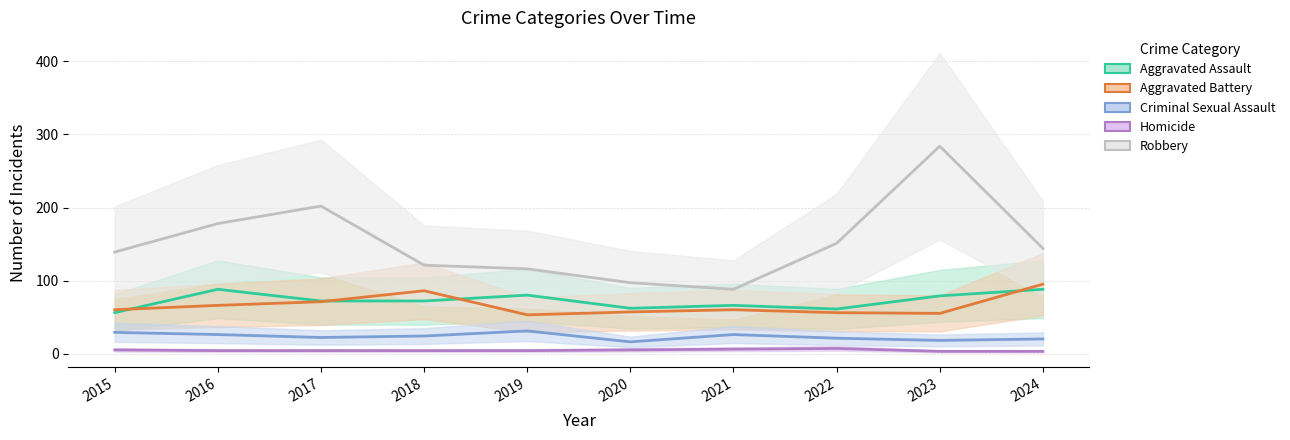

Which has a higher value, 2016 or 2018?

2016